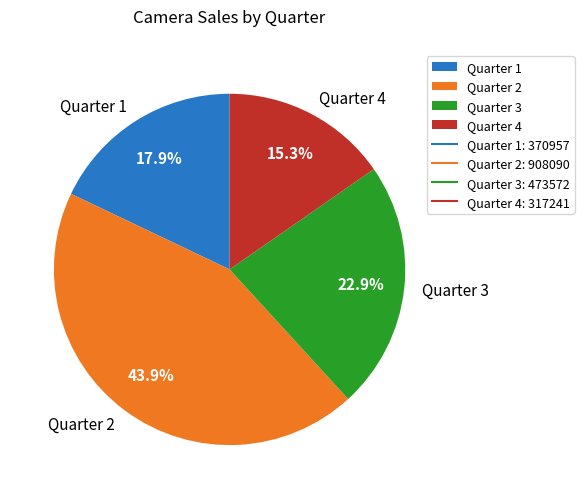

Is it true that Quarter 1 is 18% of the pie?

True